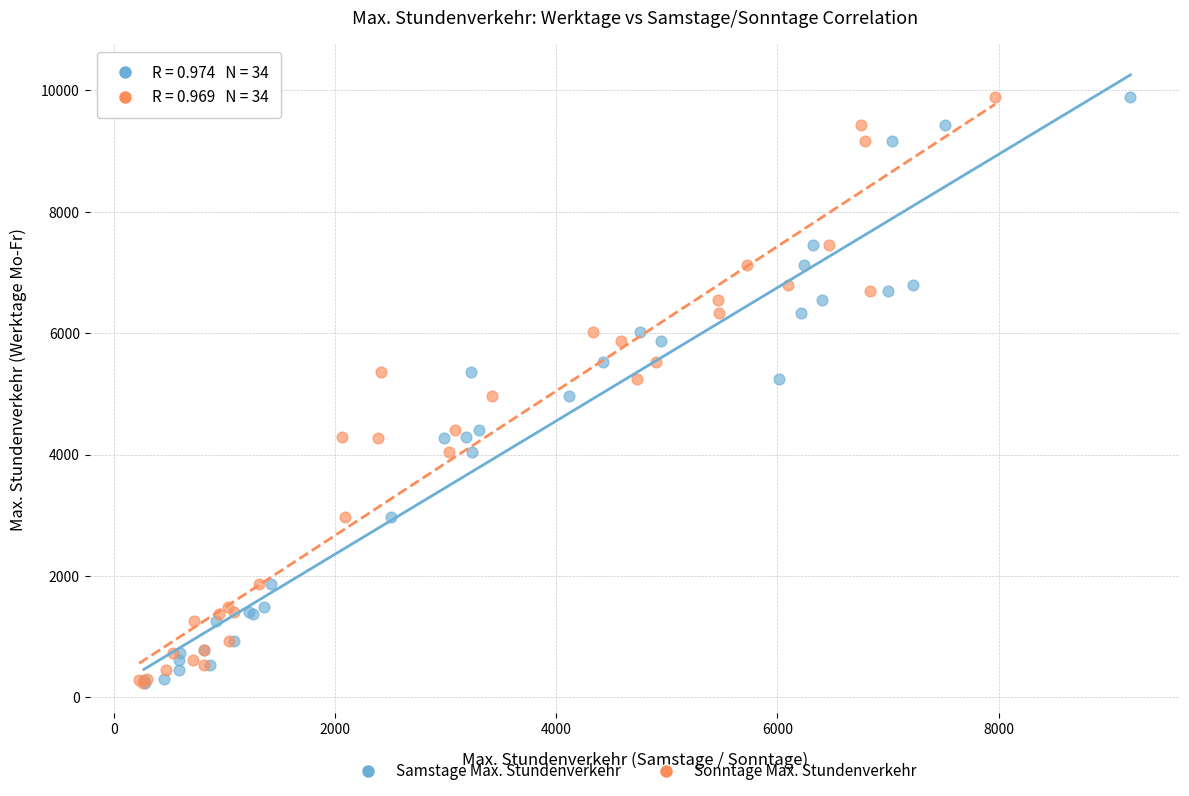

What are all the series names shown in the legend?

Samstage Max. Stundenverkehr, Sonntage Max. Stundenverkehr